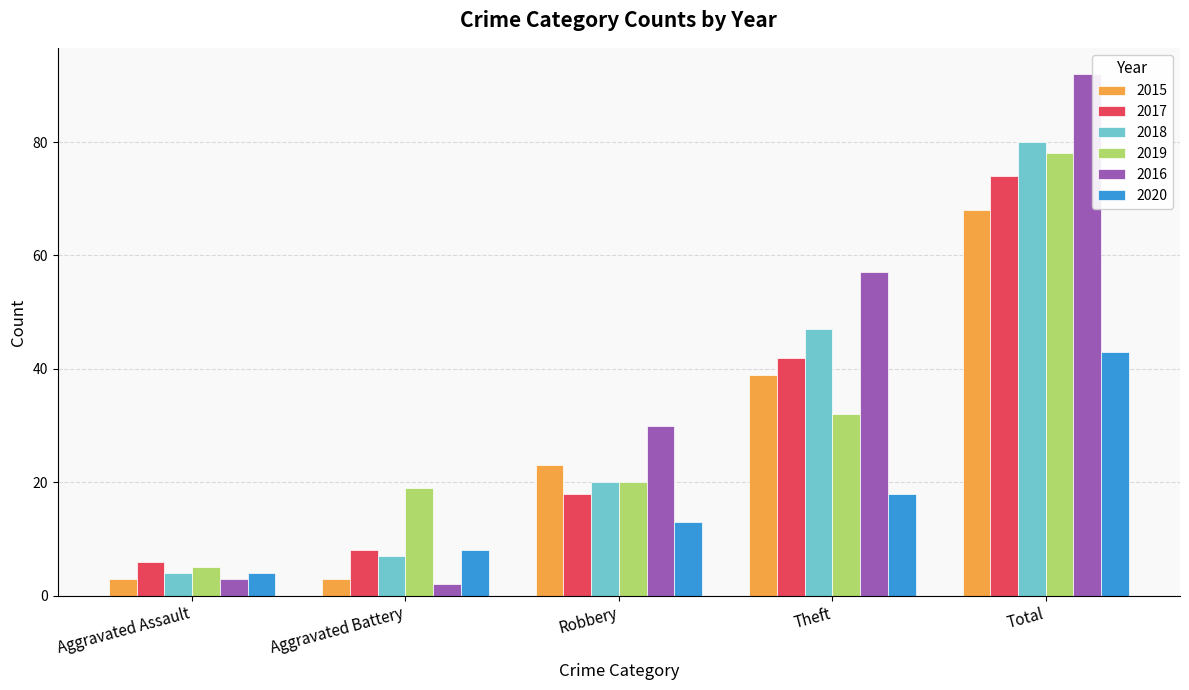

What is the minimum value for 2015?

3